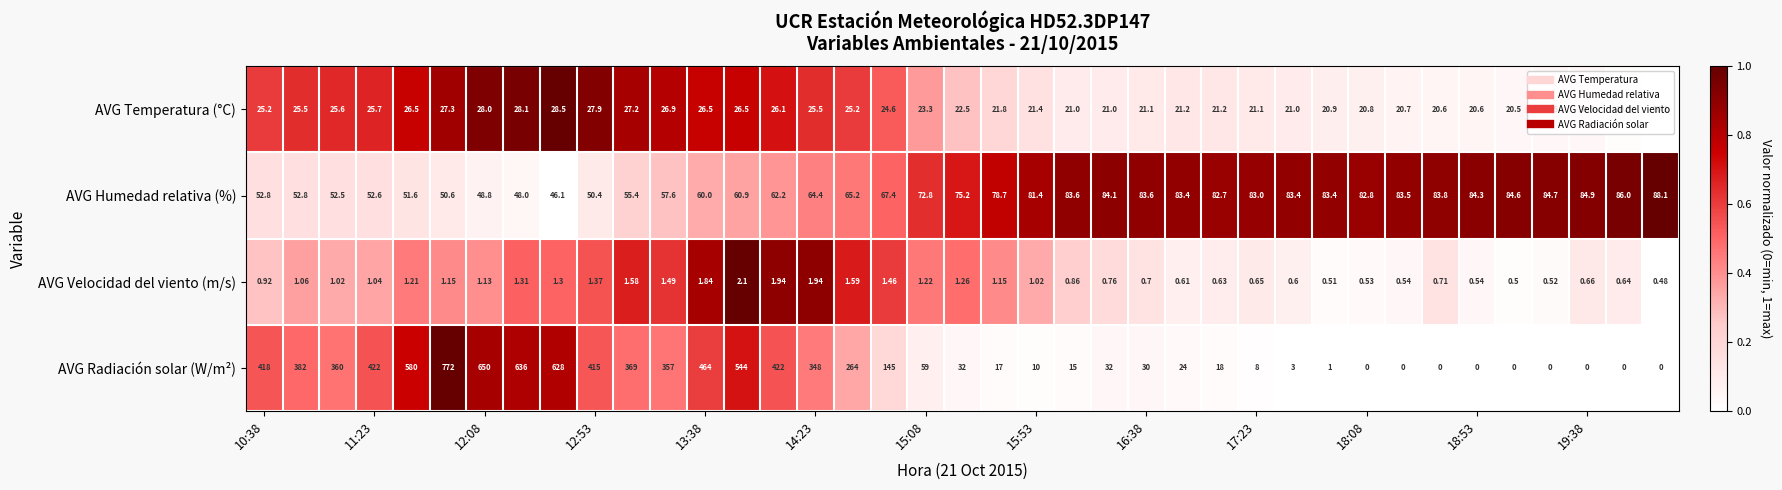

Which series has the largest range (max minus min)?

AVG Radiación solar (W/m²)